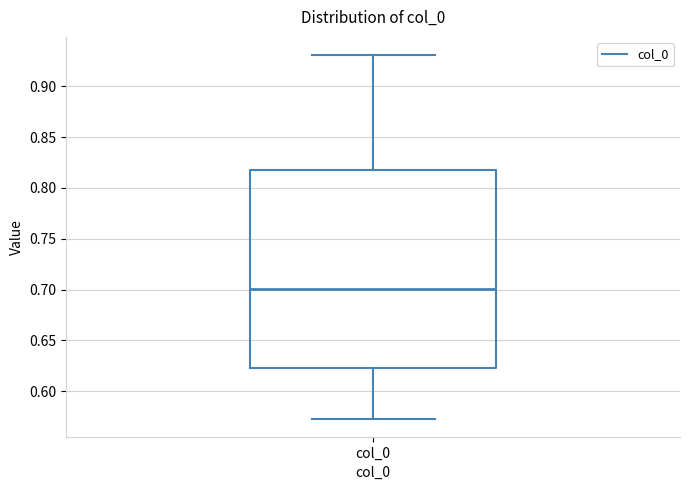

Transcribe this box plot: give where the median line is, the range the box spans, and where the two whiskers end, as read against the y-axis. The values are not printed on the chart, so give them approximately, as read against the axis.

median 0.700, box 0.625 to 0.820, whiskers 0.575 to 0.930